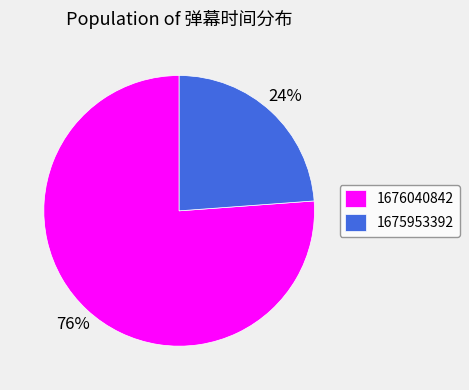

Is it true that 1675953392 is 24% of the pie?

True